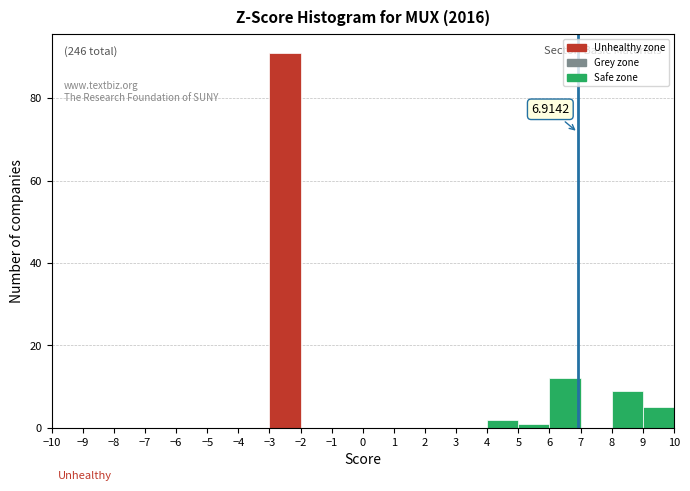

Over which range of the x-axis is the bar tallest?

-3 to -2